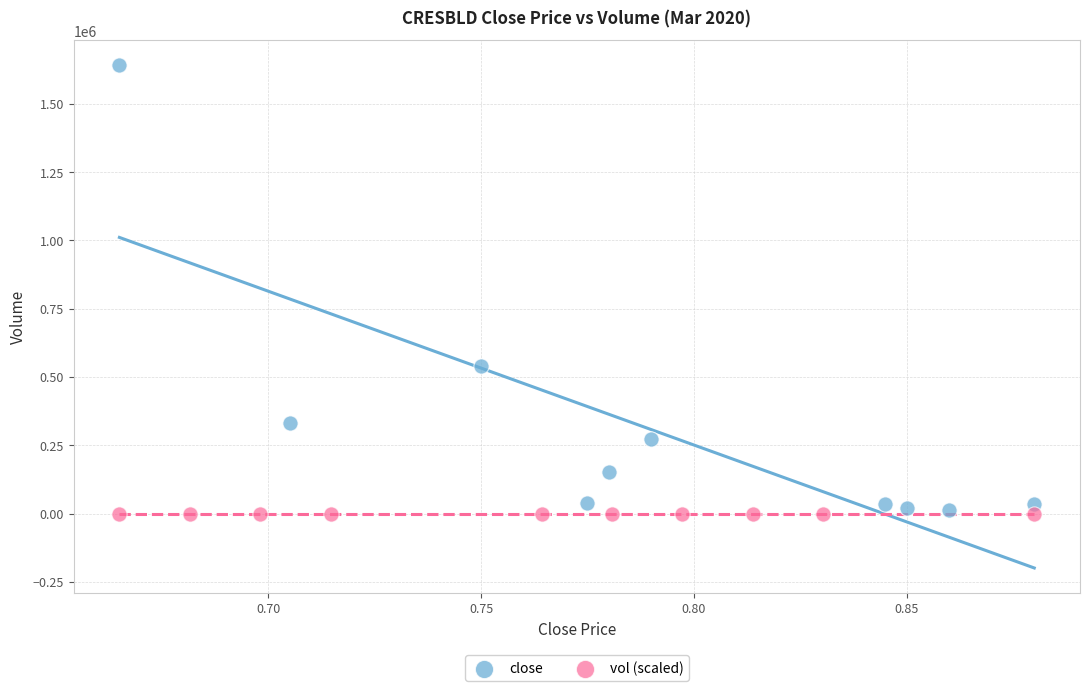

Which series has the widest spread of Y values?

close